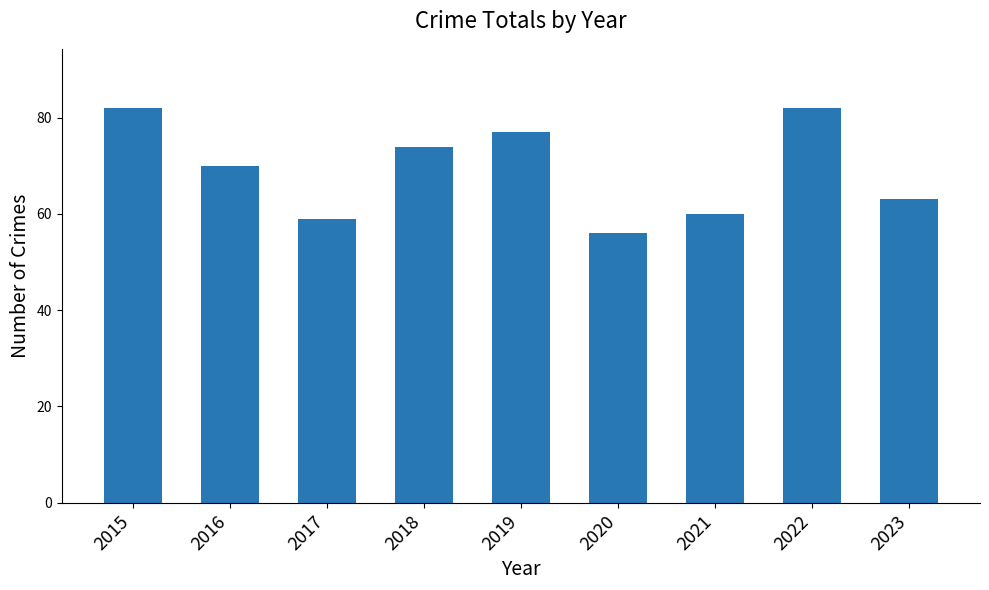

Between 2016 and 2015, which is larger?

2015